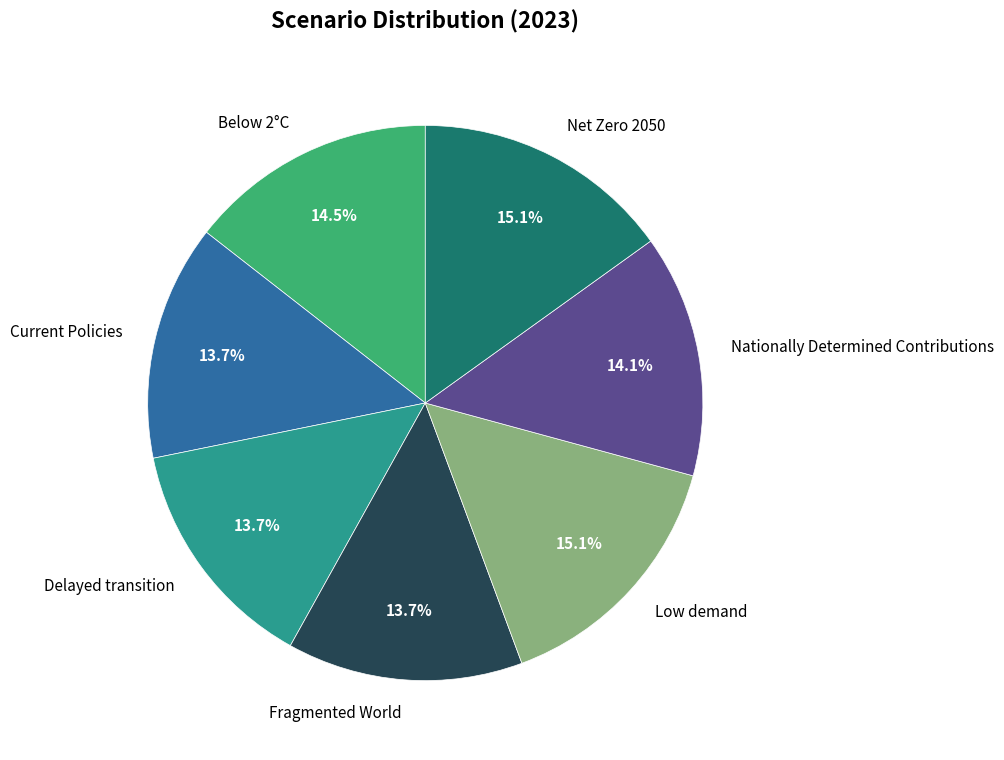

Combined, what portion of the pie is Below 2°C and Low demand?

29.6%